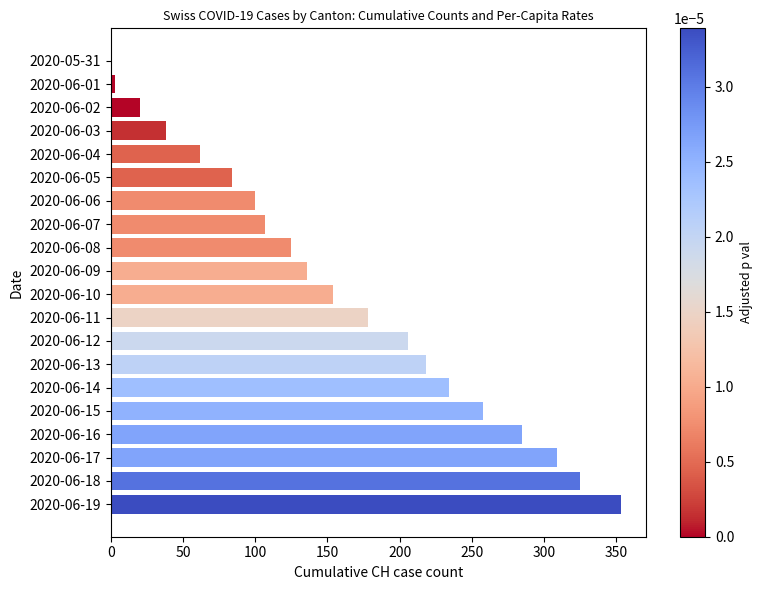

True or false: the data shows 353 at 2020-06-19.

True